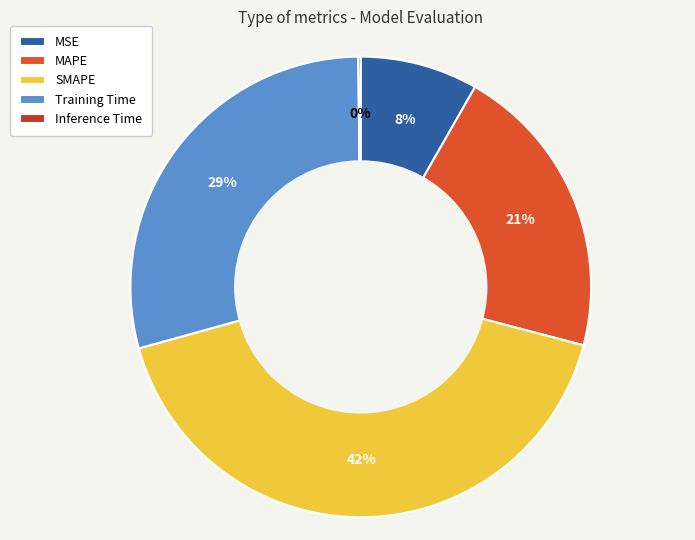

Do MSE and MAPE together represent more than half of the pie?

No